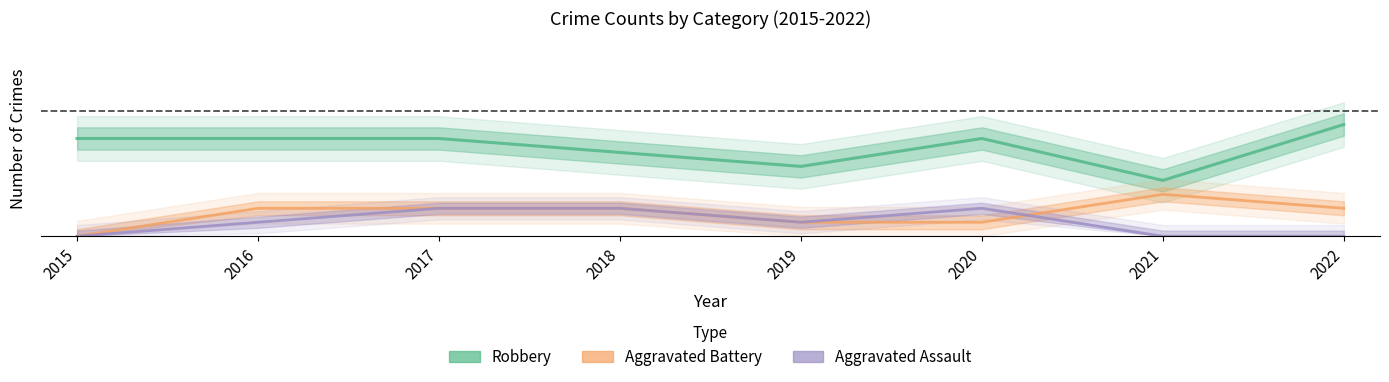

True or false: Aggravated Assault has more than 2 points higher than both neighbors.

False